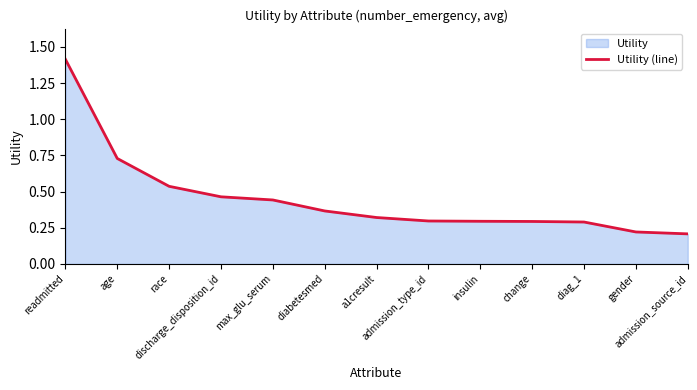

Rank the categories by value from lowest to highest.

admission_source_id, gender, diag_1, change, insulin, admission_type_id, a1cresult, diabetesmed, max_glu_serum, discharge_disposition_id, race, age, readmitted